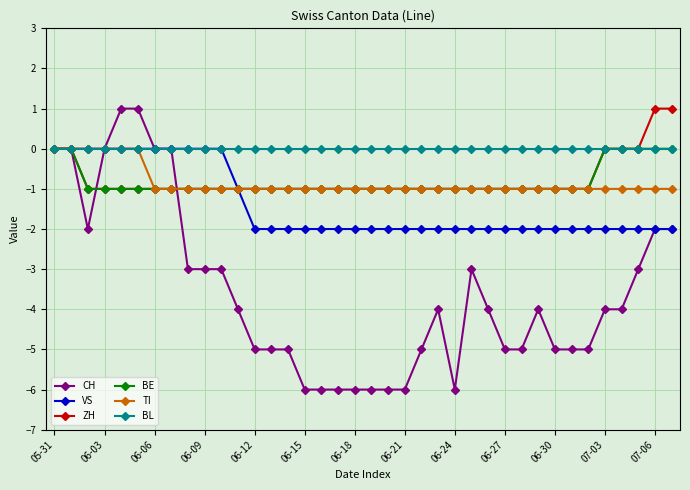

How many lines are shown in the chart?

6